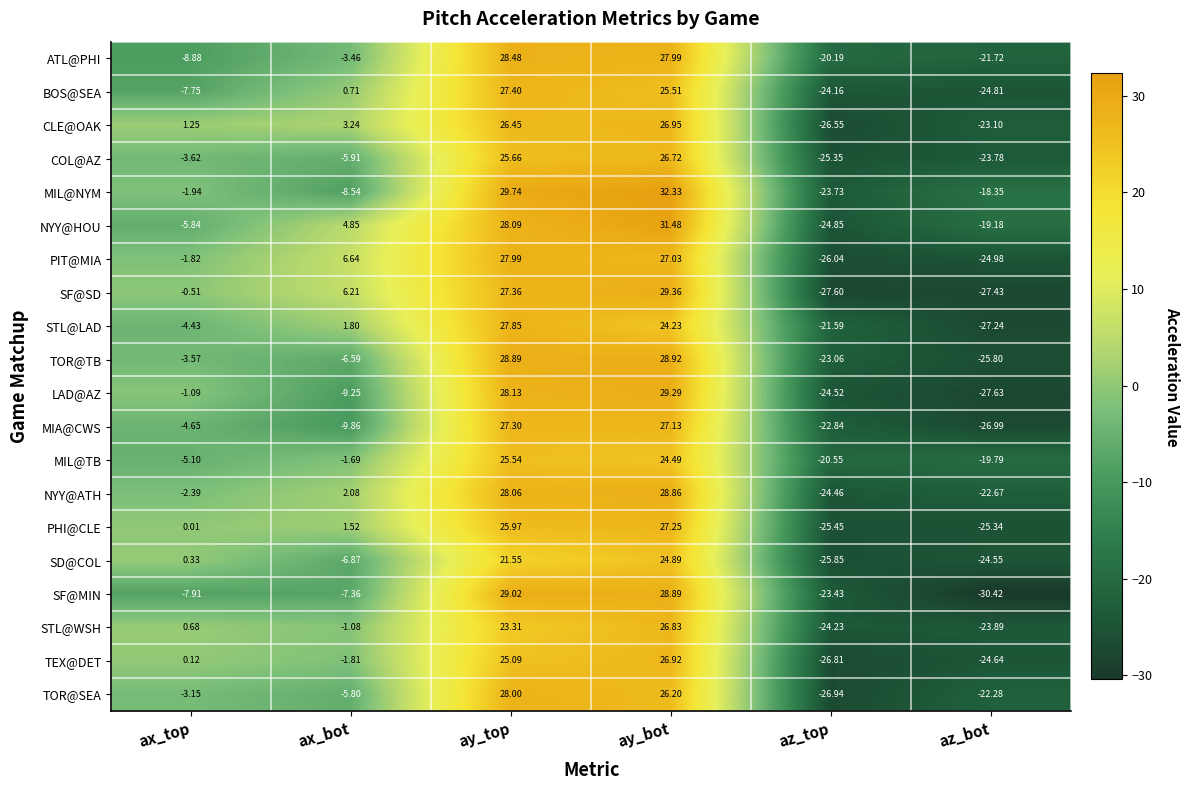

How many series are shown in this chart?

20